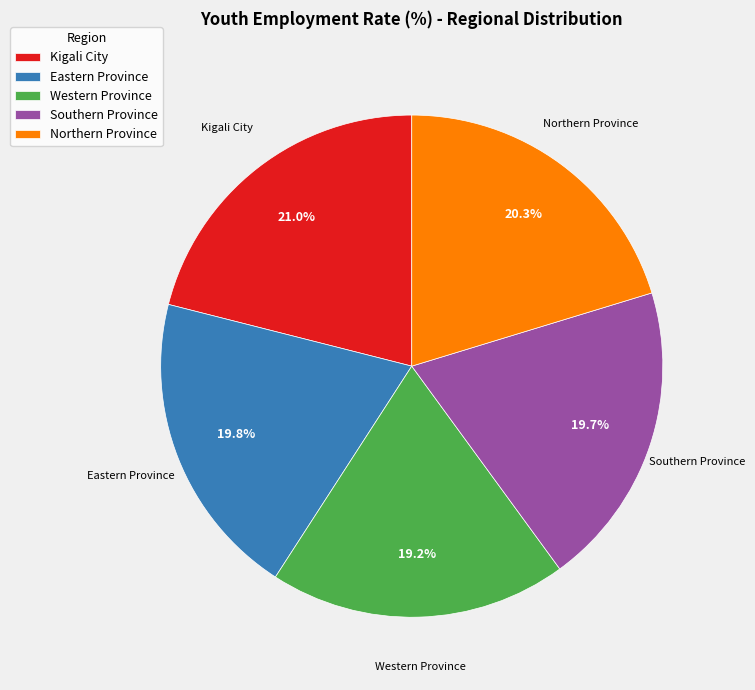

Is it true that Southern Province is 20% of the pie?

True